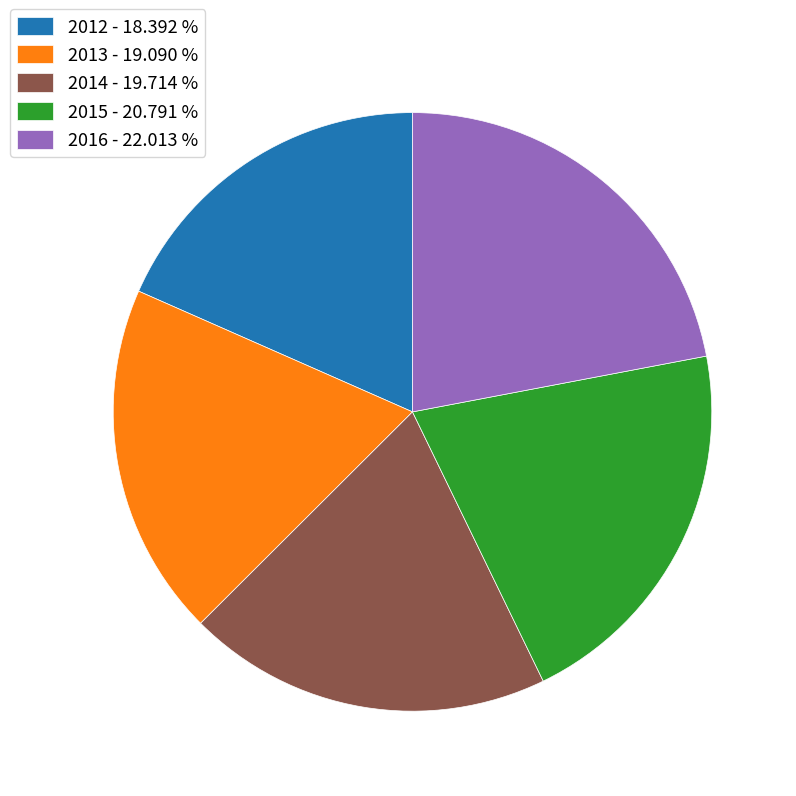

Combined, do 2014 - 19.714 % and 2015 - 20.791 % account for over 50%?

No